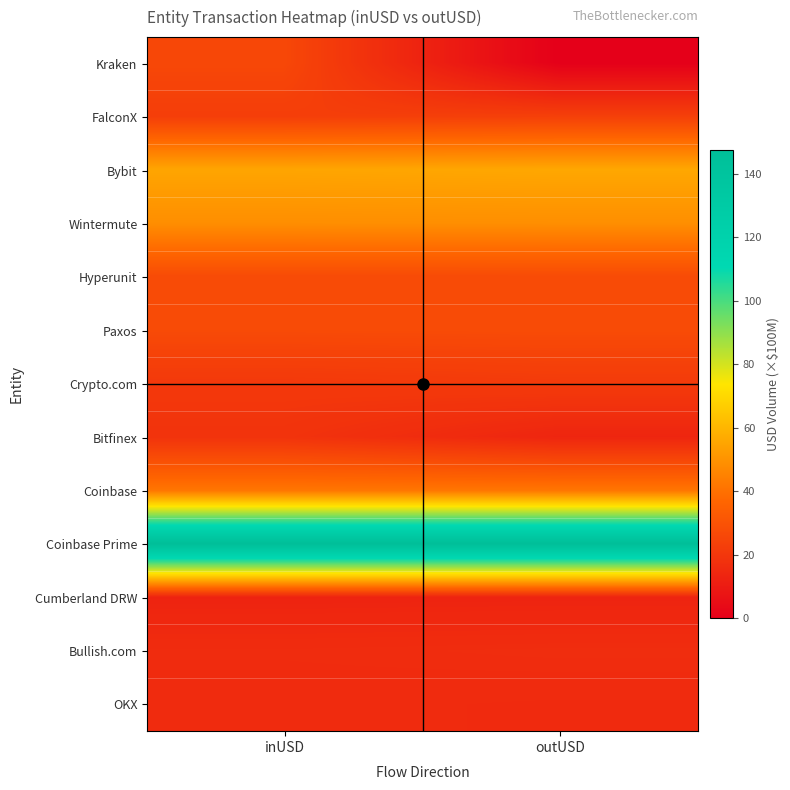

Which label corresponds to the smallest value in the chart?

outUSD